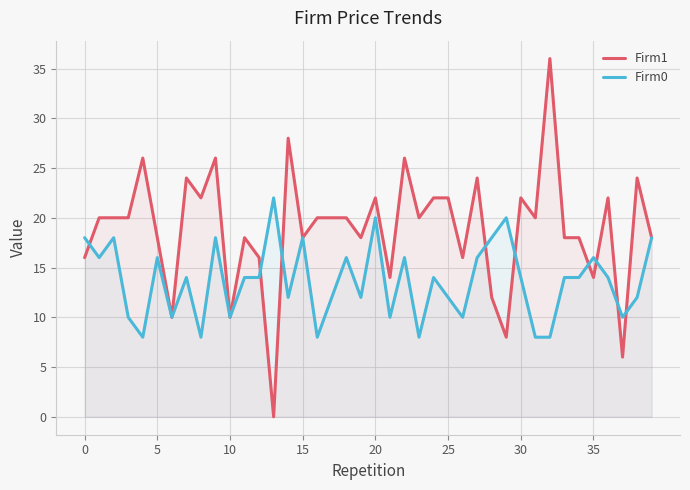

Does the chart have visible grid lines?

Yes